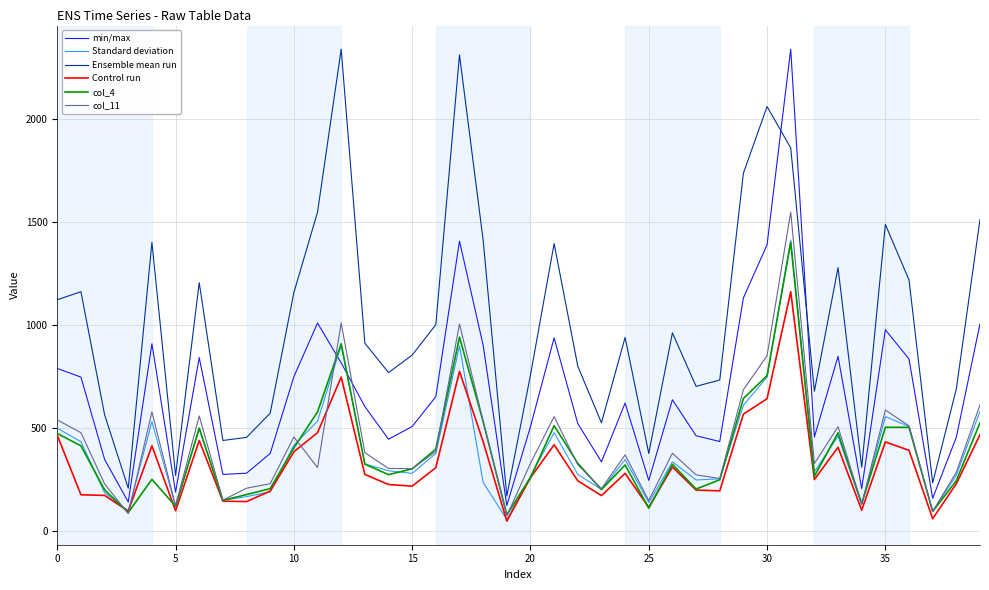

Which series has the largest total across all categories?

Ensemble mean run